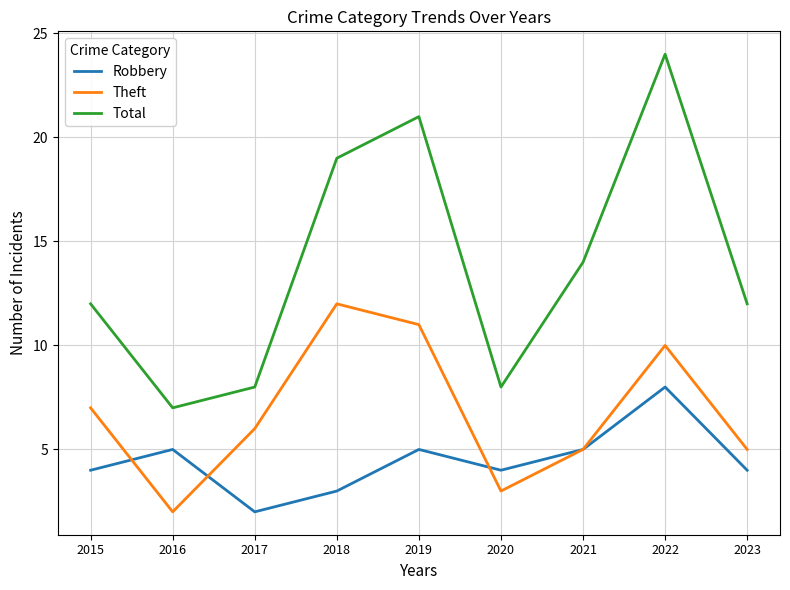

What value does the Robbery series have at 2020?

4